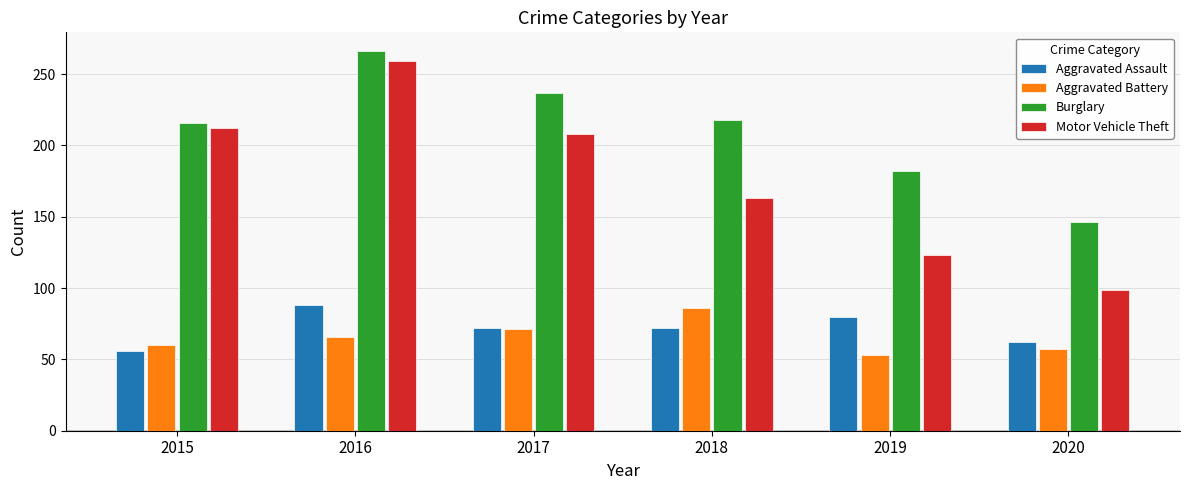

At which label does Burglary first exceed 218?

2016